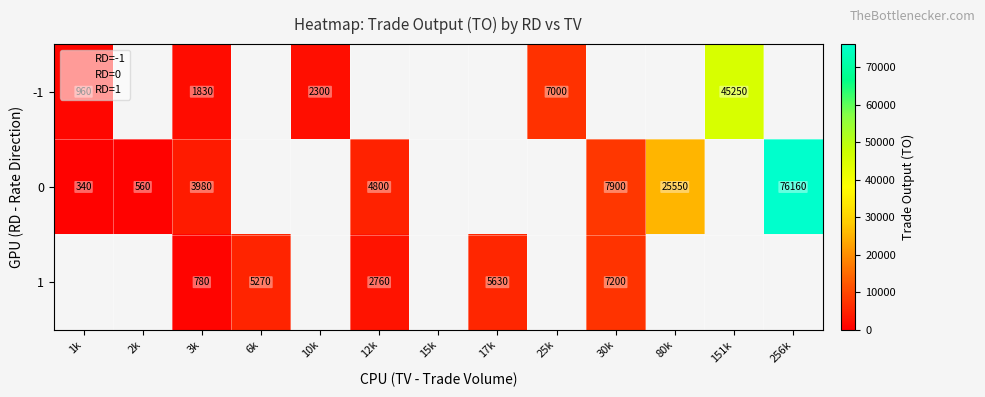

The value of 1 at 12k is 2760. True or false?

True